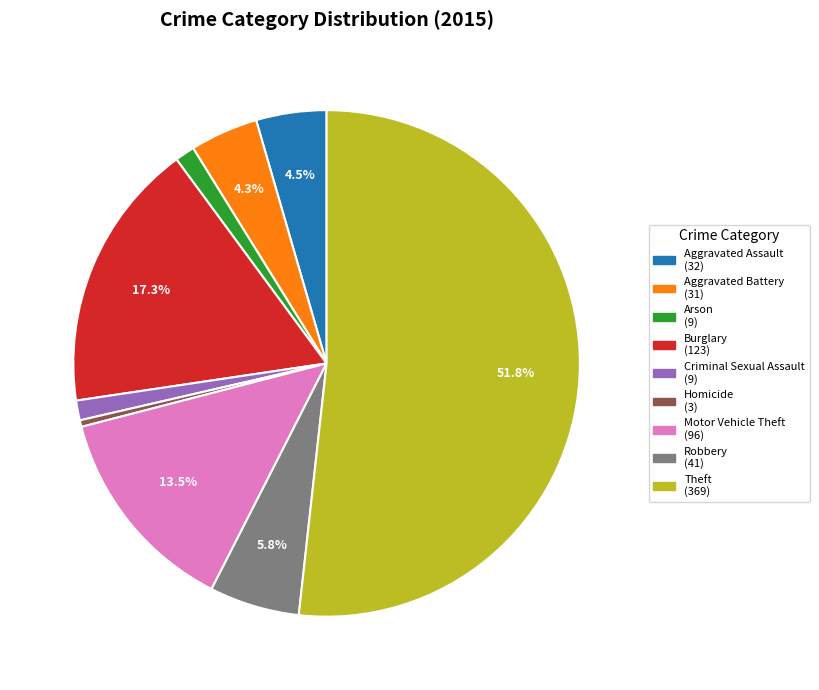

Is the sum of Homicide and Burglary greater than half?

No